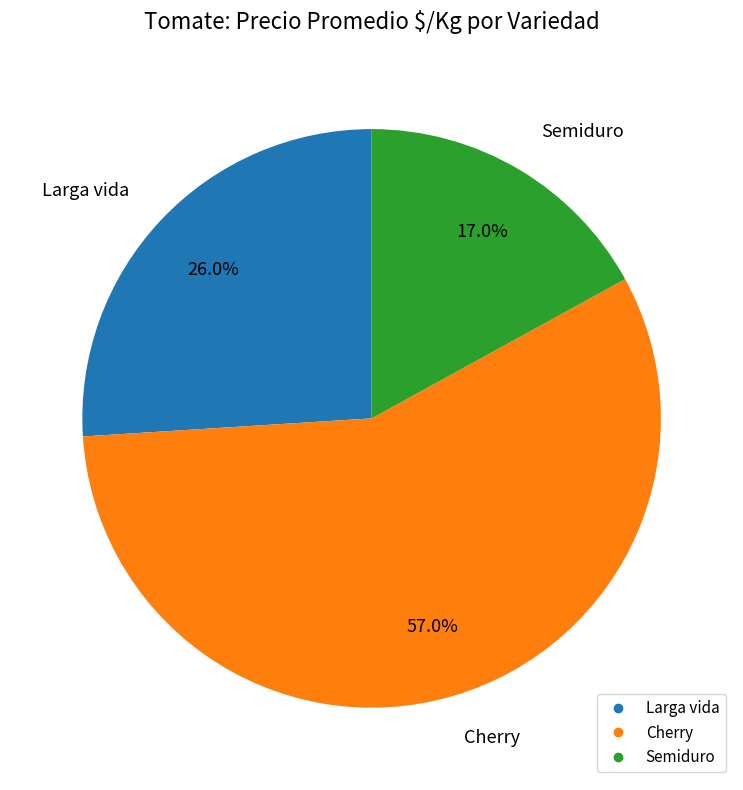

What is the largest slice in the pie chart?

Cherry